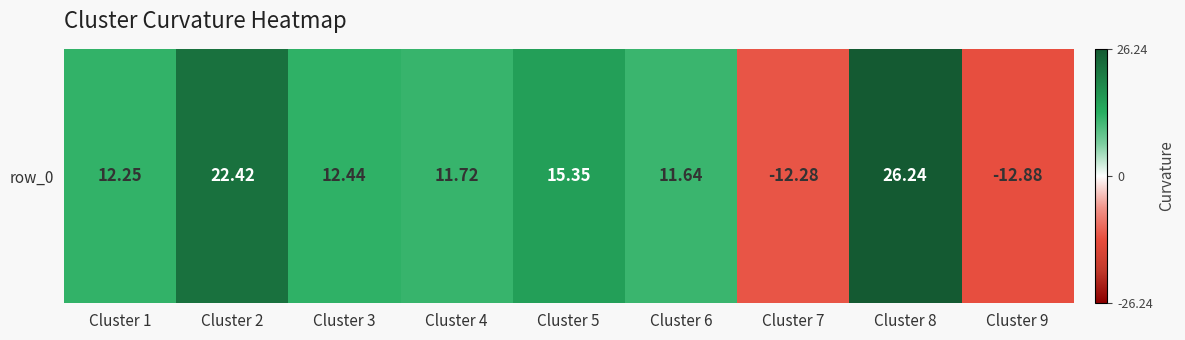

List the labels in order of value, smallest first.

Cluster 9, Cluster 7, Cluster 6, Cluster 4, Cluster 1, Cluster 3, Cluster 5, Cluster 2, Cluster 8